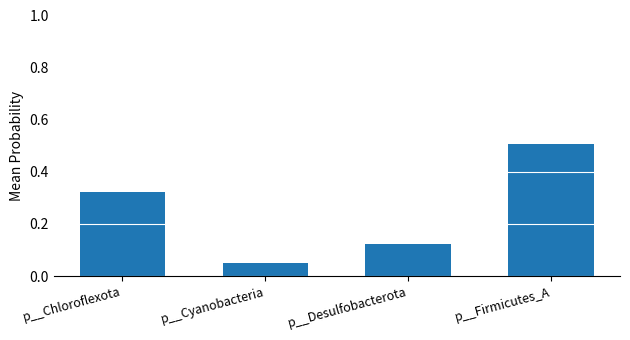

Does the chart contain any negative values?

No